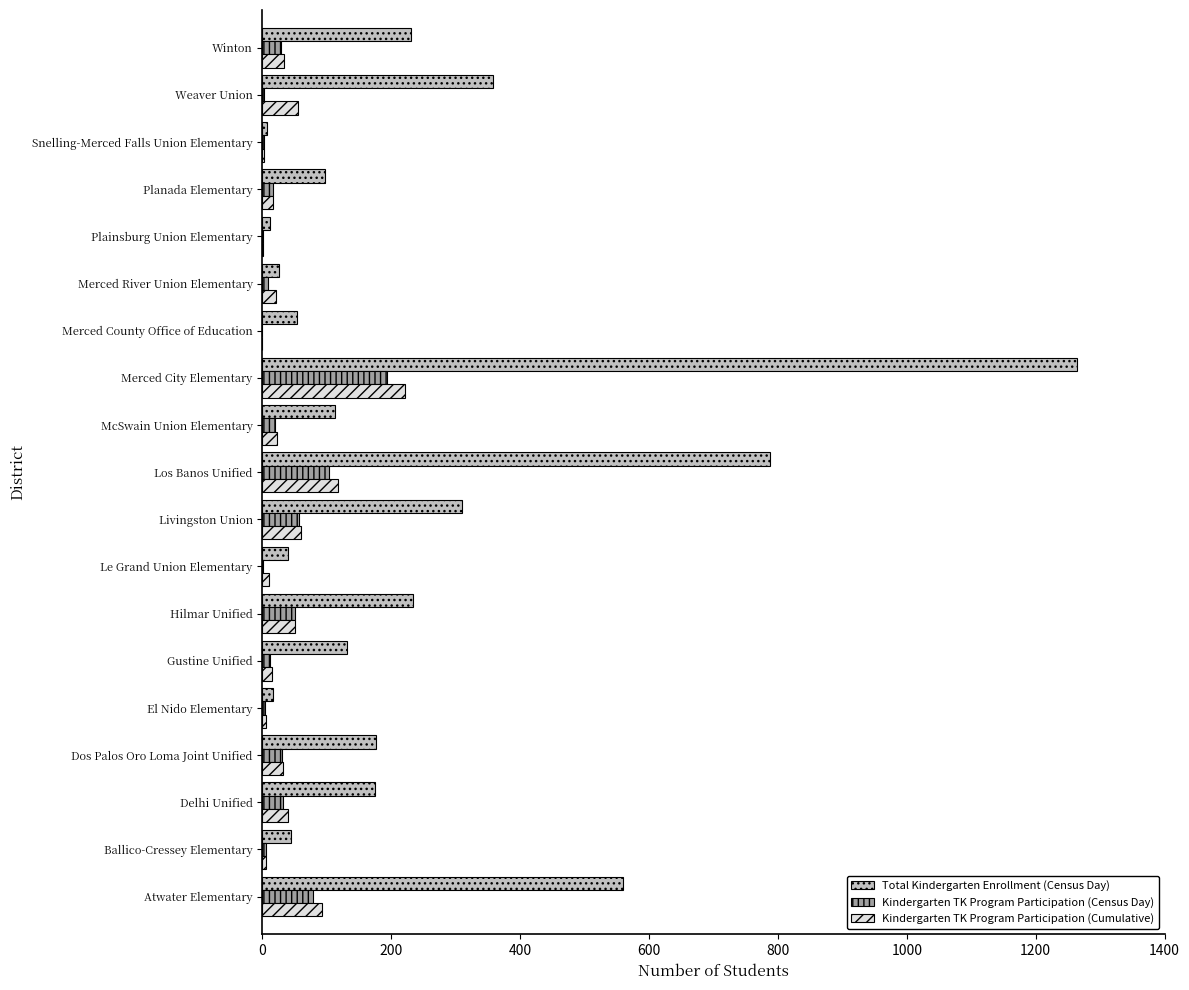

True or false: Total Kindergarten Enrollment (Census Day) has a value of 2003 at Merced City Elementary.

False